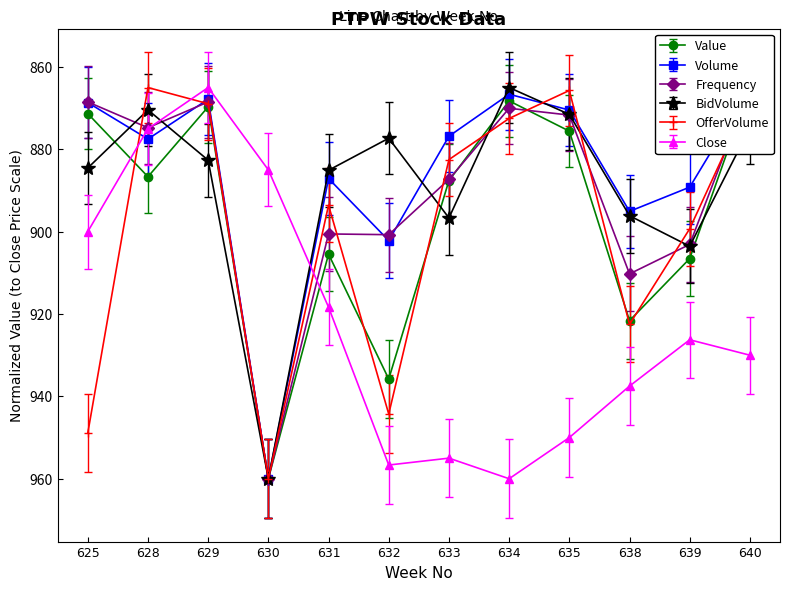

Where is the first local minimum for BidVolume?

628